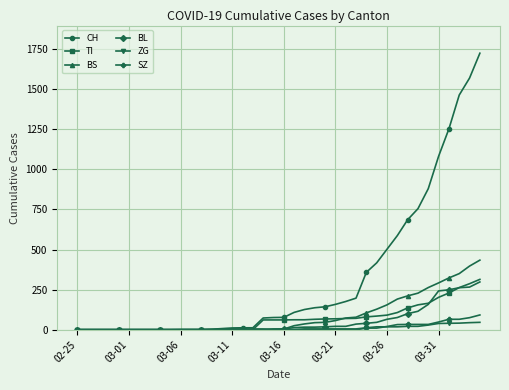

Which series has the widest spread of values?

CH